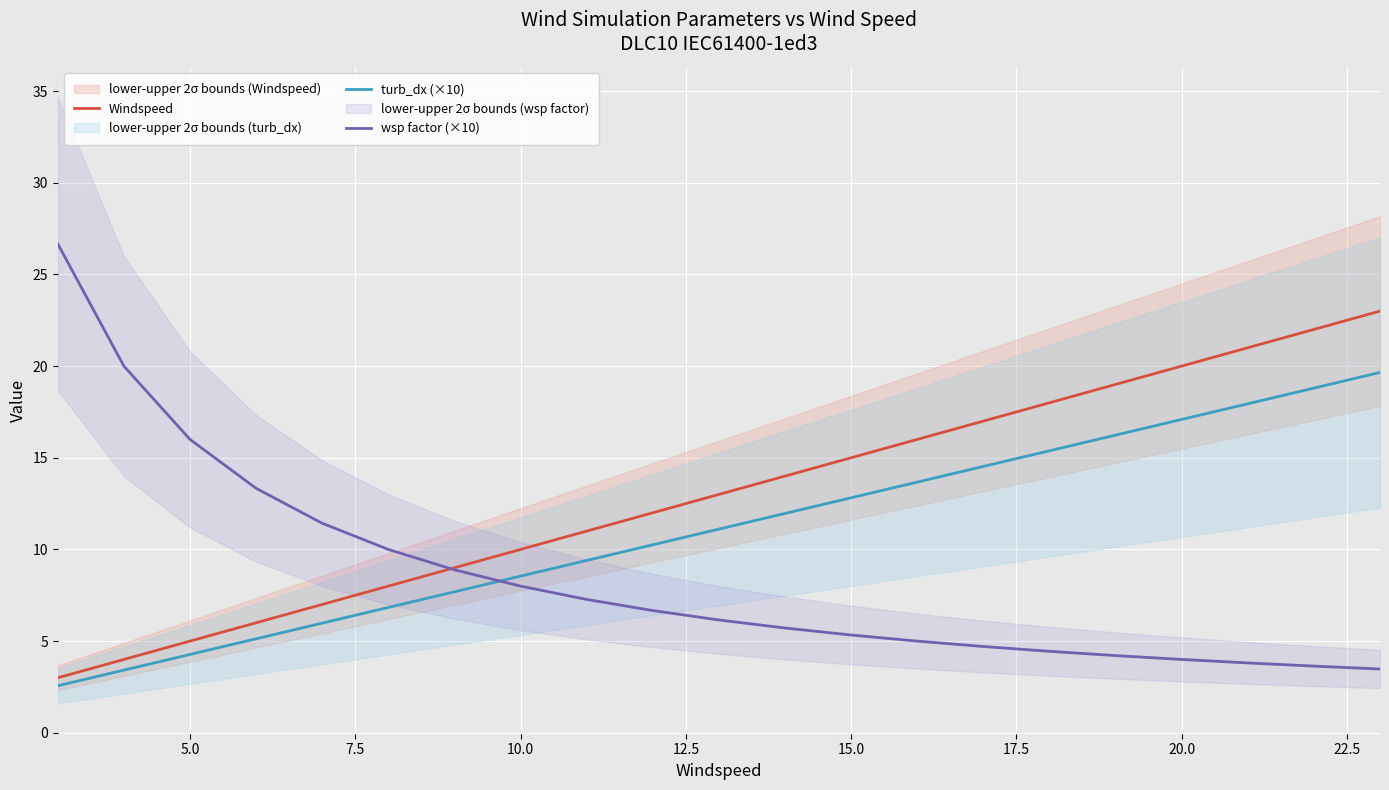

The value of wsp factor (×10) at 15.0 is 8.9. True or false?

False